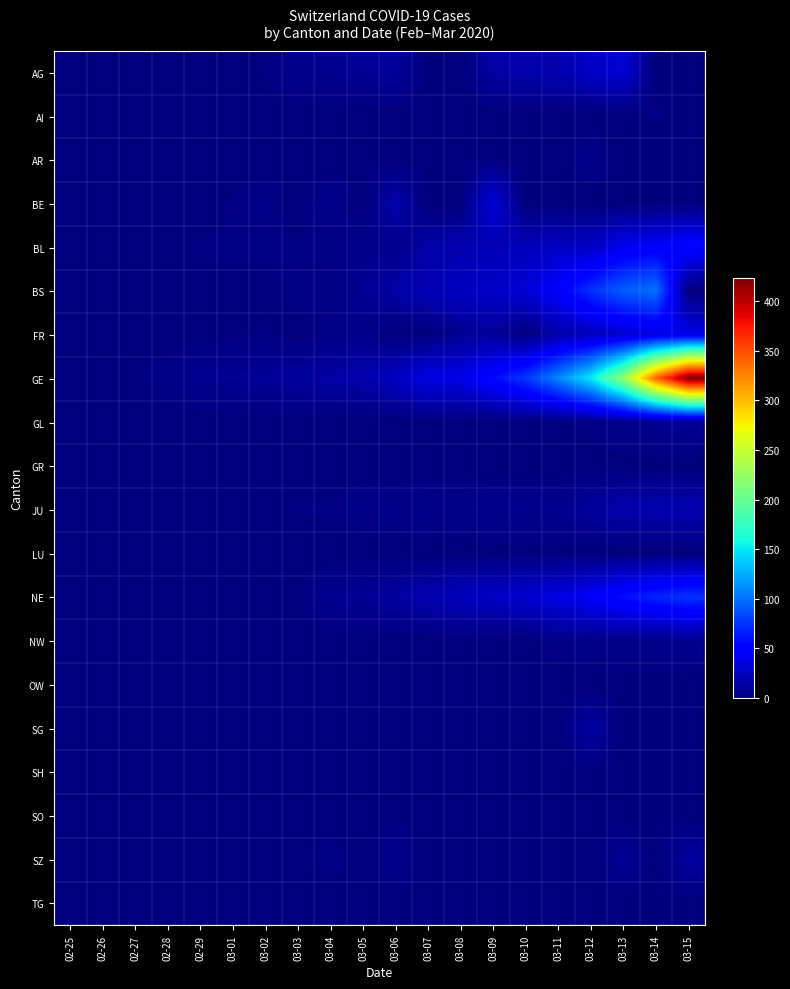

At which category does the chart reach its minimum across all series?

02-25